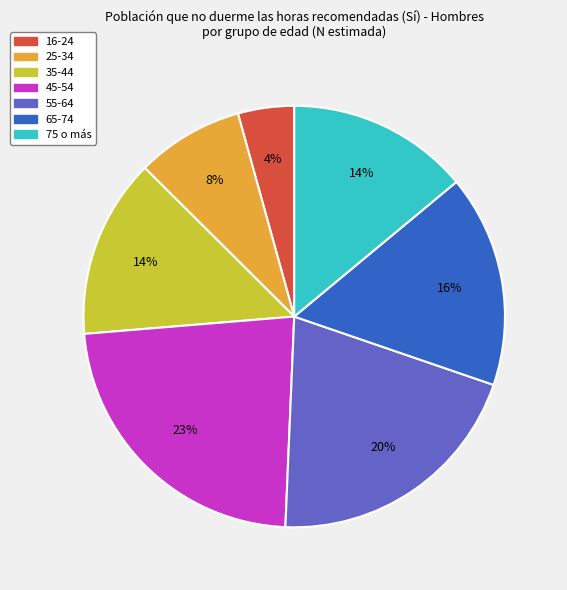

Which has a higher value, 16-24 or 65-74?

65-74